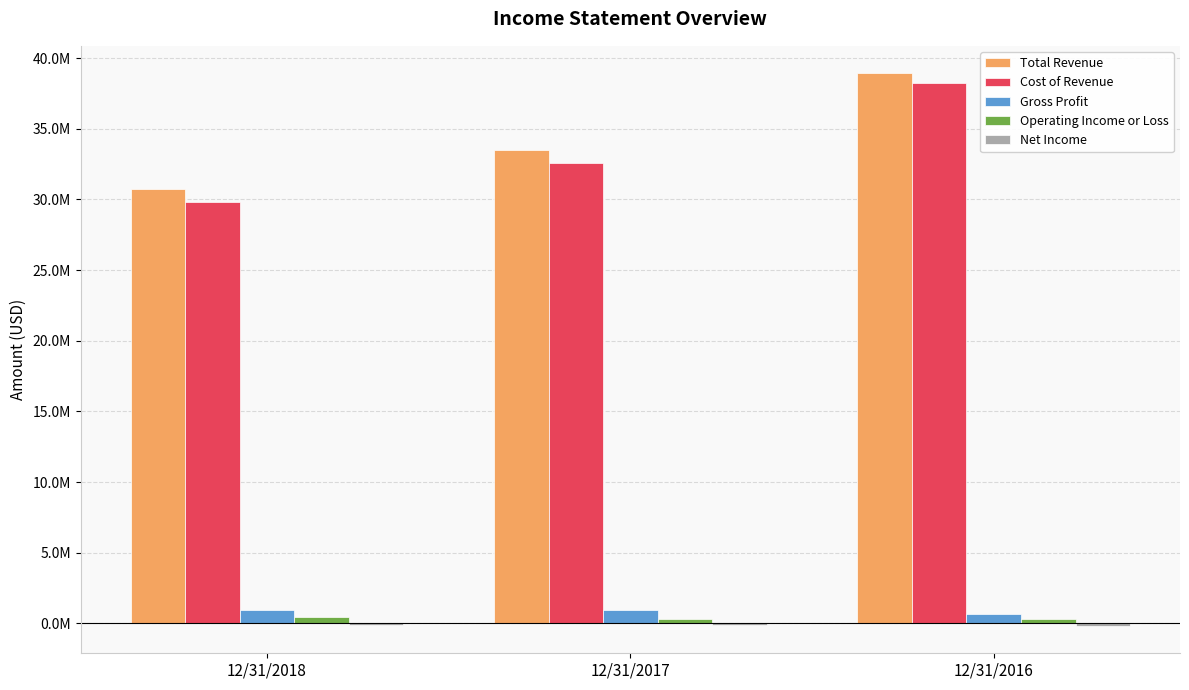

Does the chart contain stacked bars?

No